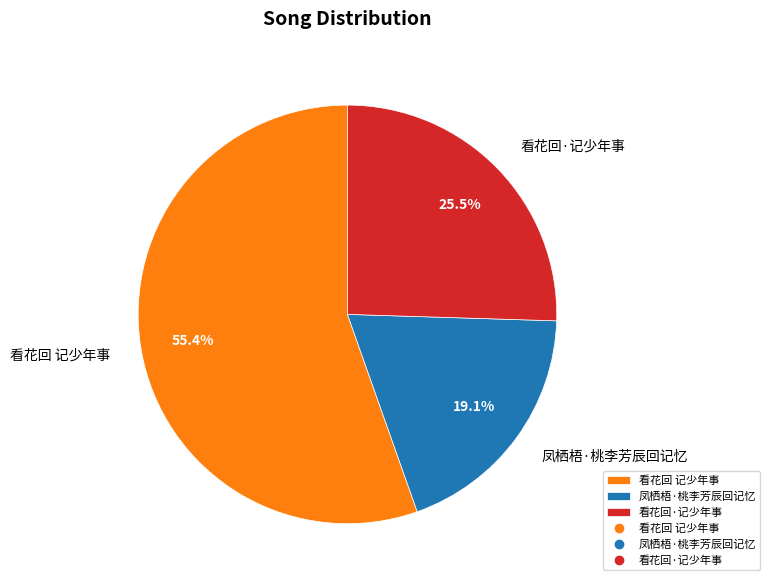

Which has a higher value, 看花回·记少年事 or 看花回 记少年事?

看花回 记少年事